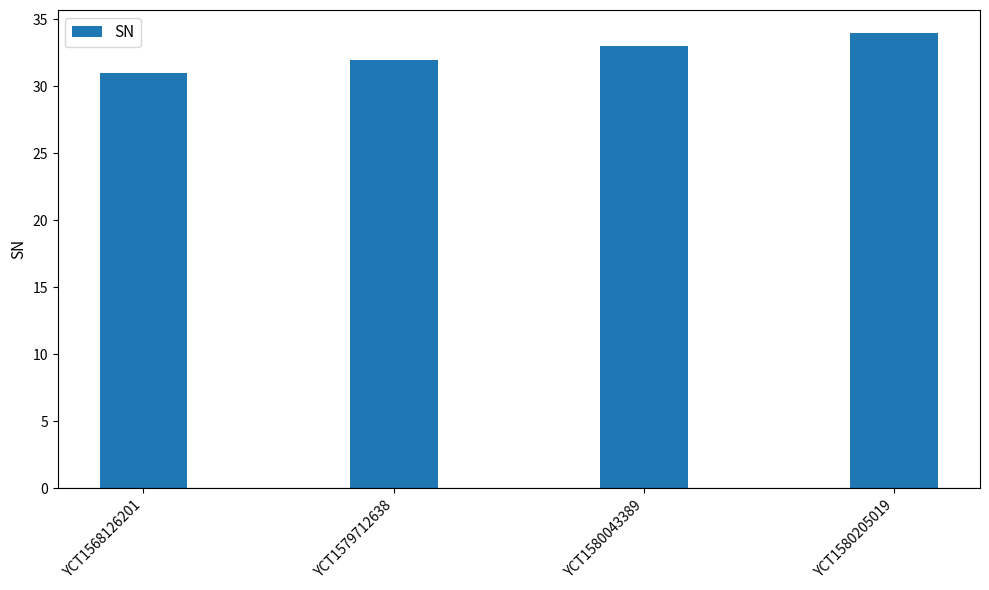

How many values are between 32 and 34?

3